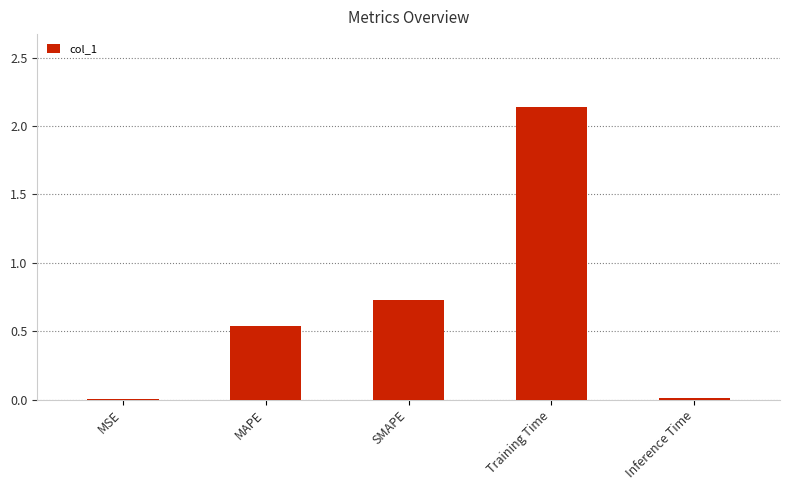

The value at SMAPE is 1.1. True or false?

False